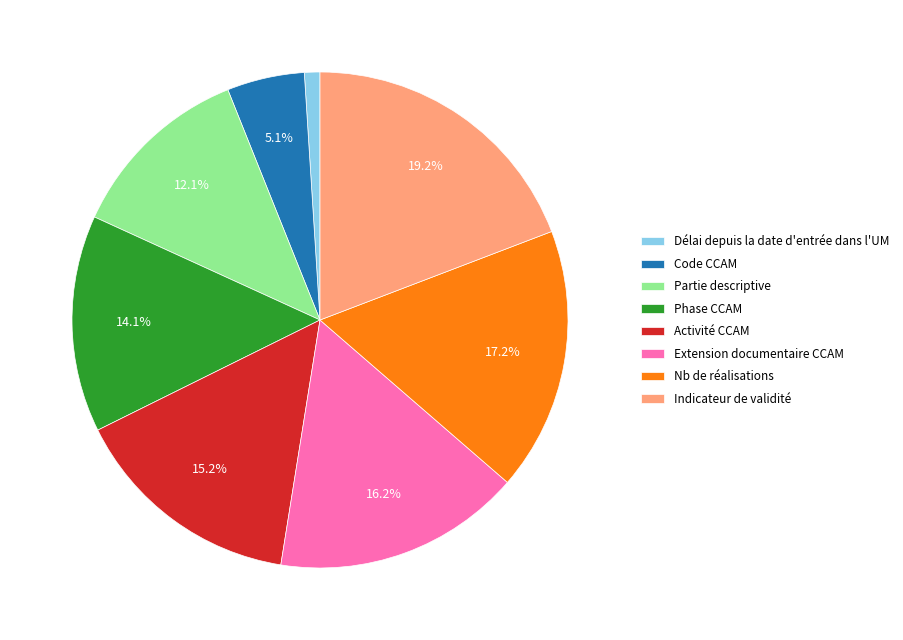

Combined, what portion of the pie is Phase CCAM and Indicateur de validité?

33.3%